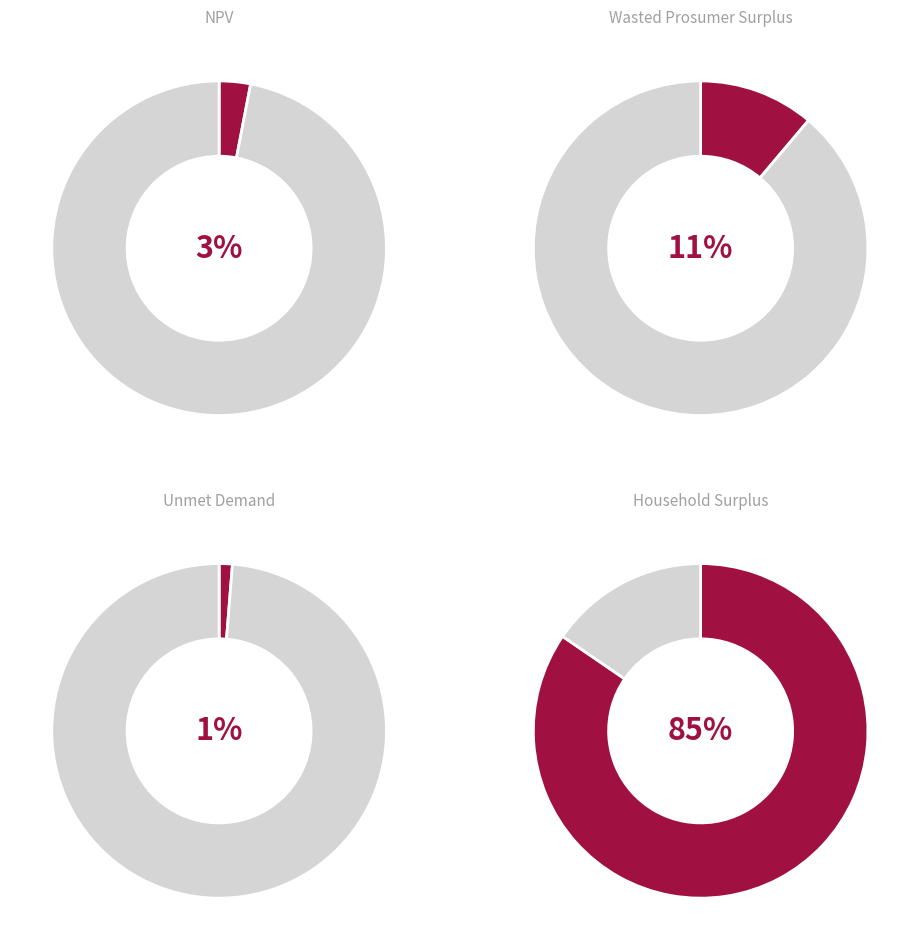

Is the sum of Unmet Demand and NPV greater than half?

No